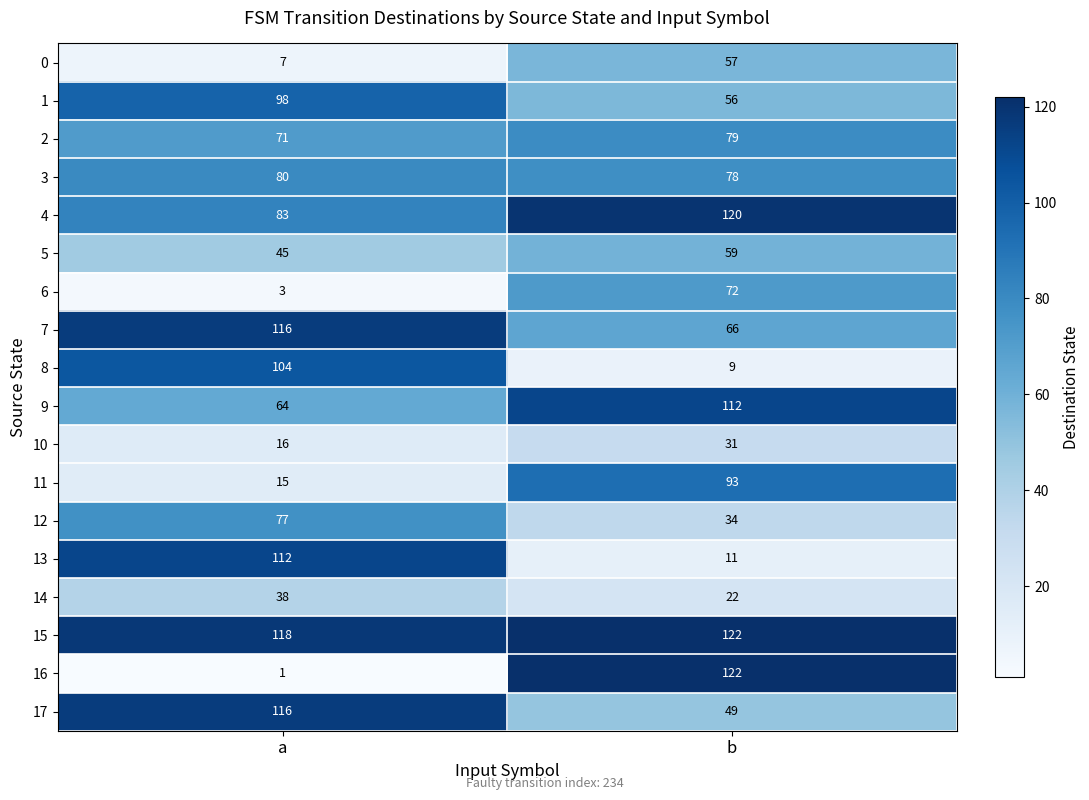

What is the total value across all series at a?

1164